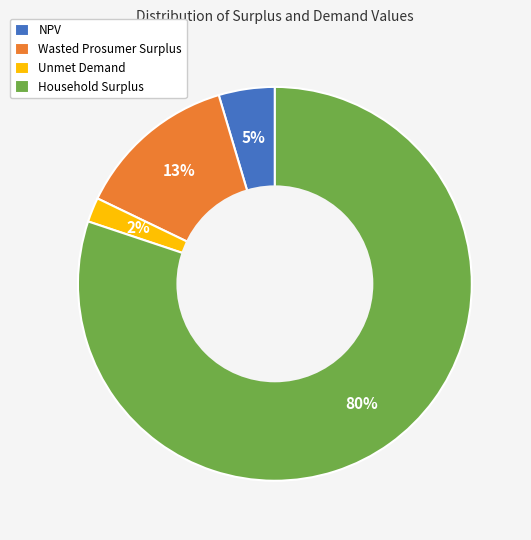

To the nearest percent, what portion does Household Surplus represent?

80%